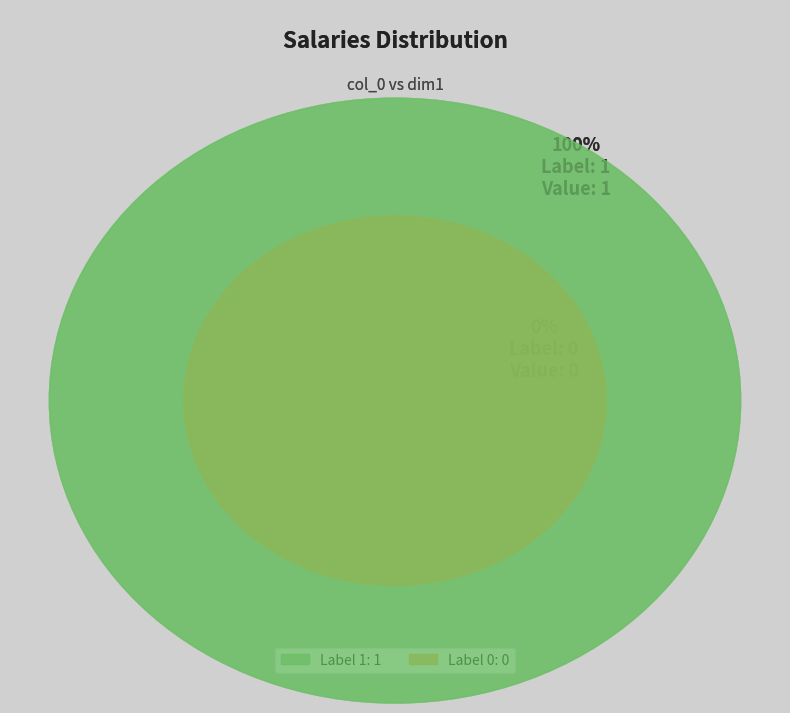

What is the change in value from 0 to 1?

+1